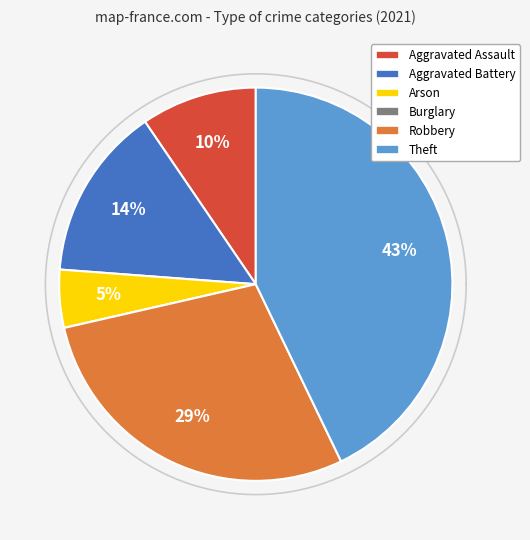

Combined, what portion of the pie is Aggravated Battery and Theft?

57.1%